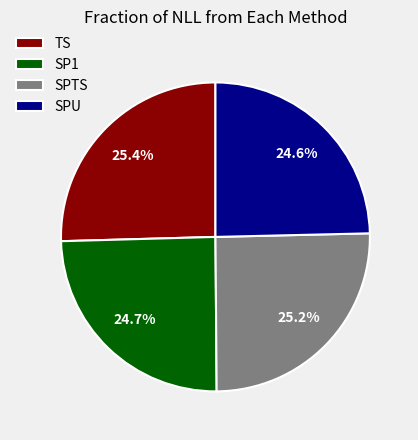

Is there any slice that represents more than half of the pie?

No